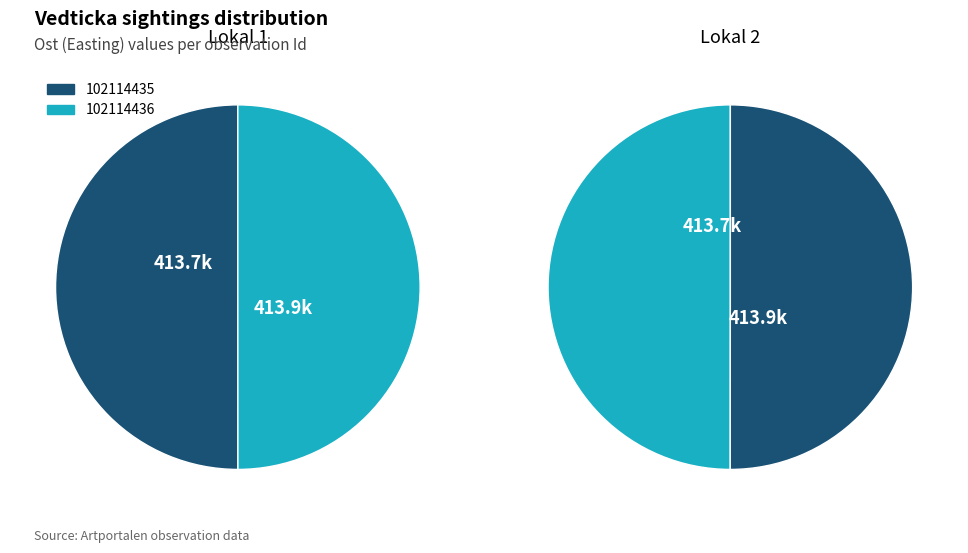

Does 102114436 account for over 50% of the chart?

No